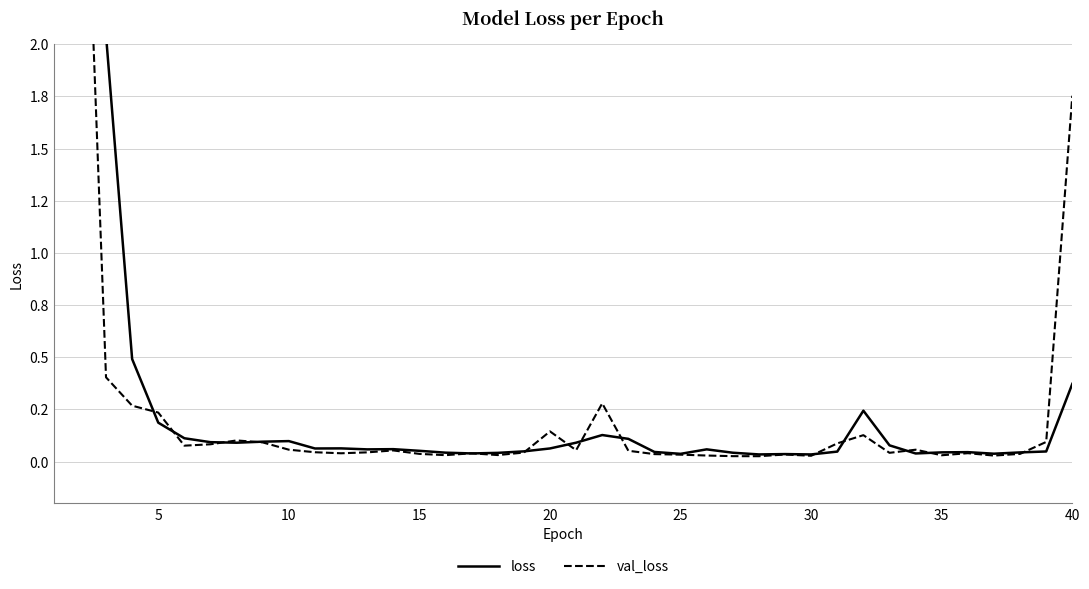

List the series in order of their overall mean, lowest first.

loss, val_loss